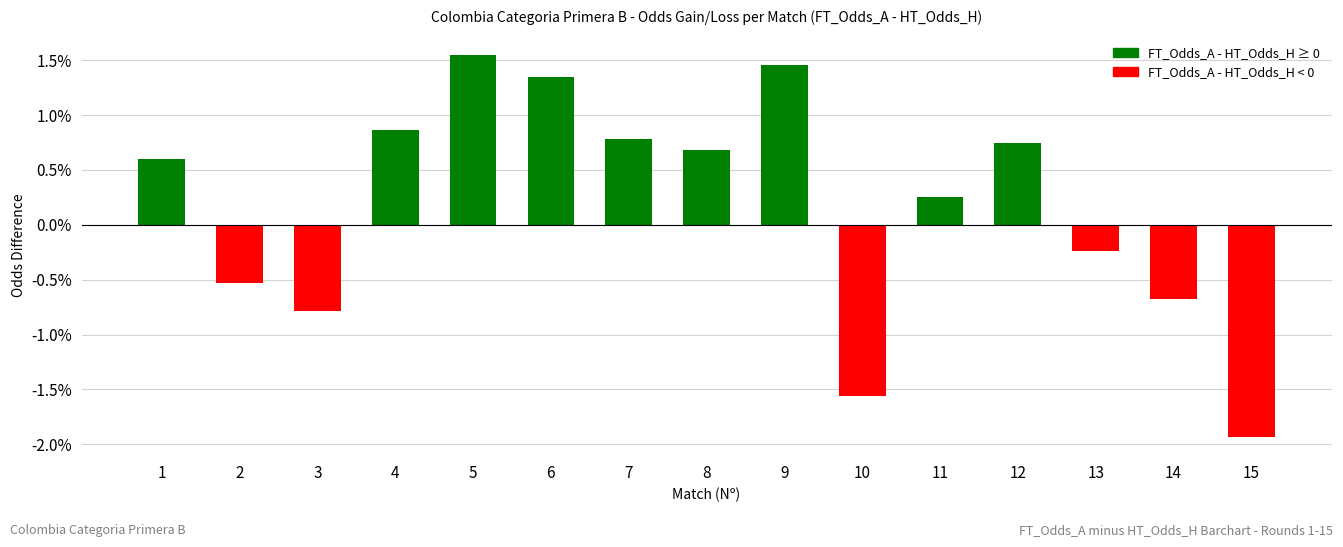

At which category does the chart reach its peak across all series?

5